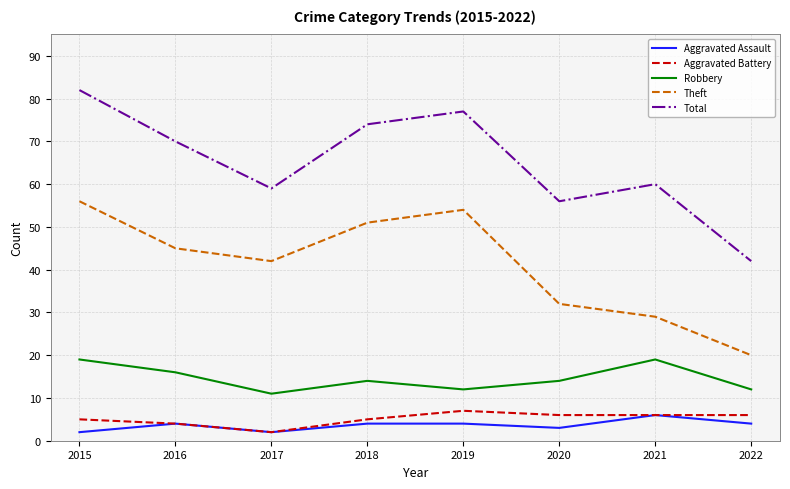

Is it true that Theft equals 17 at 2020?

False